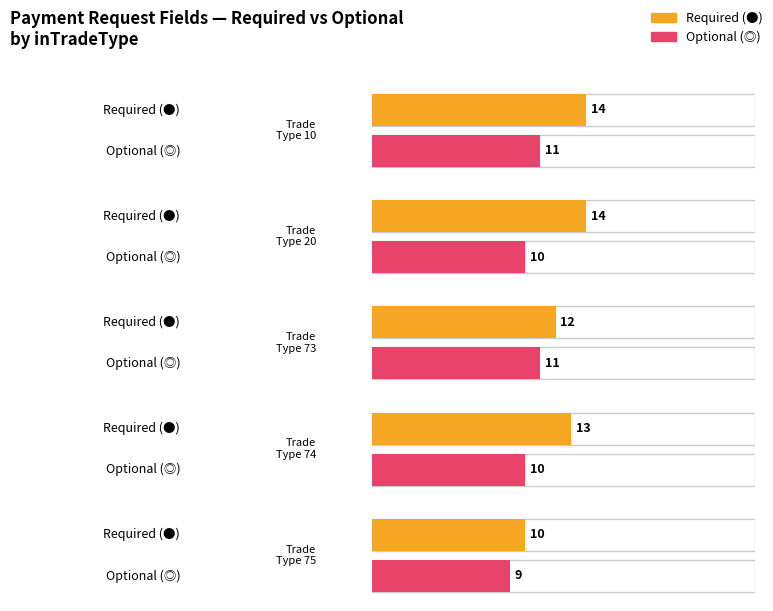

How many bars are there in each group?

2